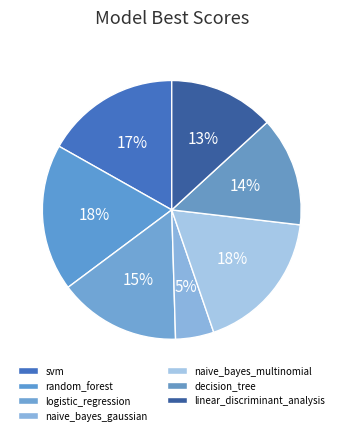

True or false: random_forest accounts for 26% of the total.

False